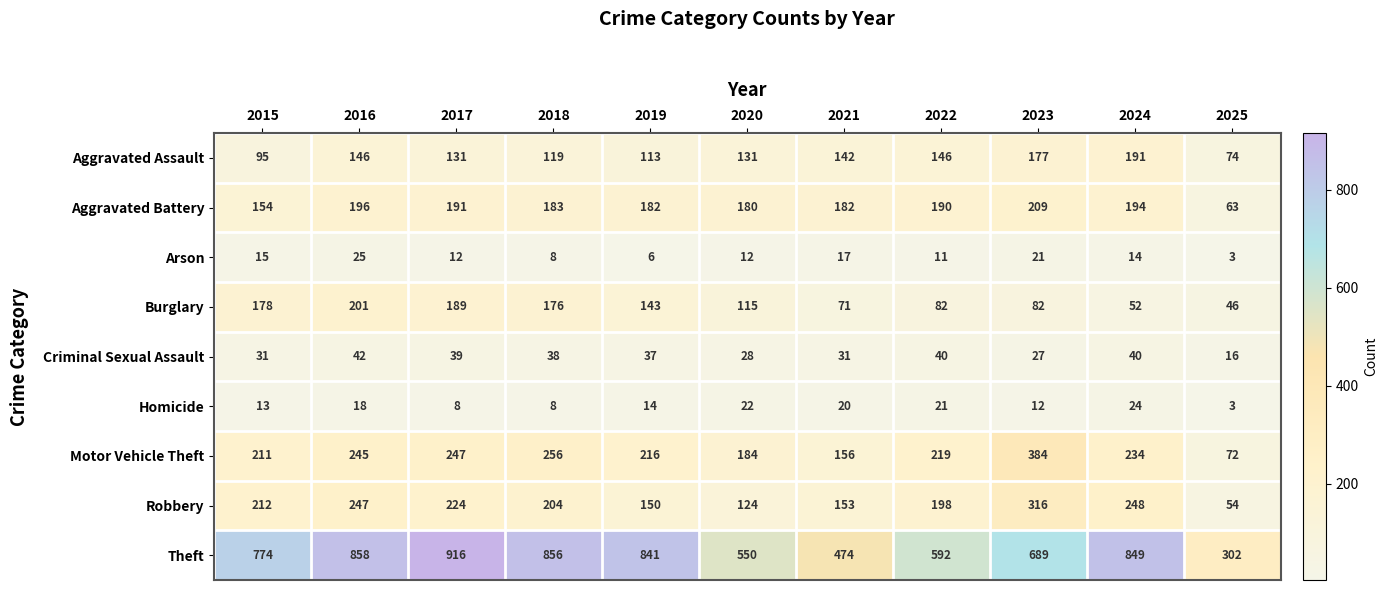

Rank the series by their maximum value, from lowest to highest.

Homicide, Arson, Criminal Sexual Assault, Aggravated Assault, Burglary, Aggravated Battery, Robbery, Motor Vehicle Theft, Theft